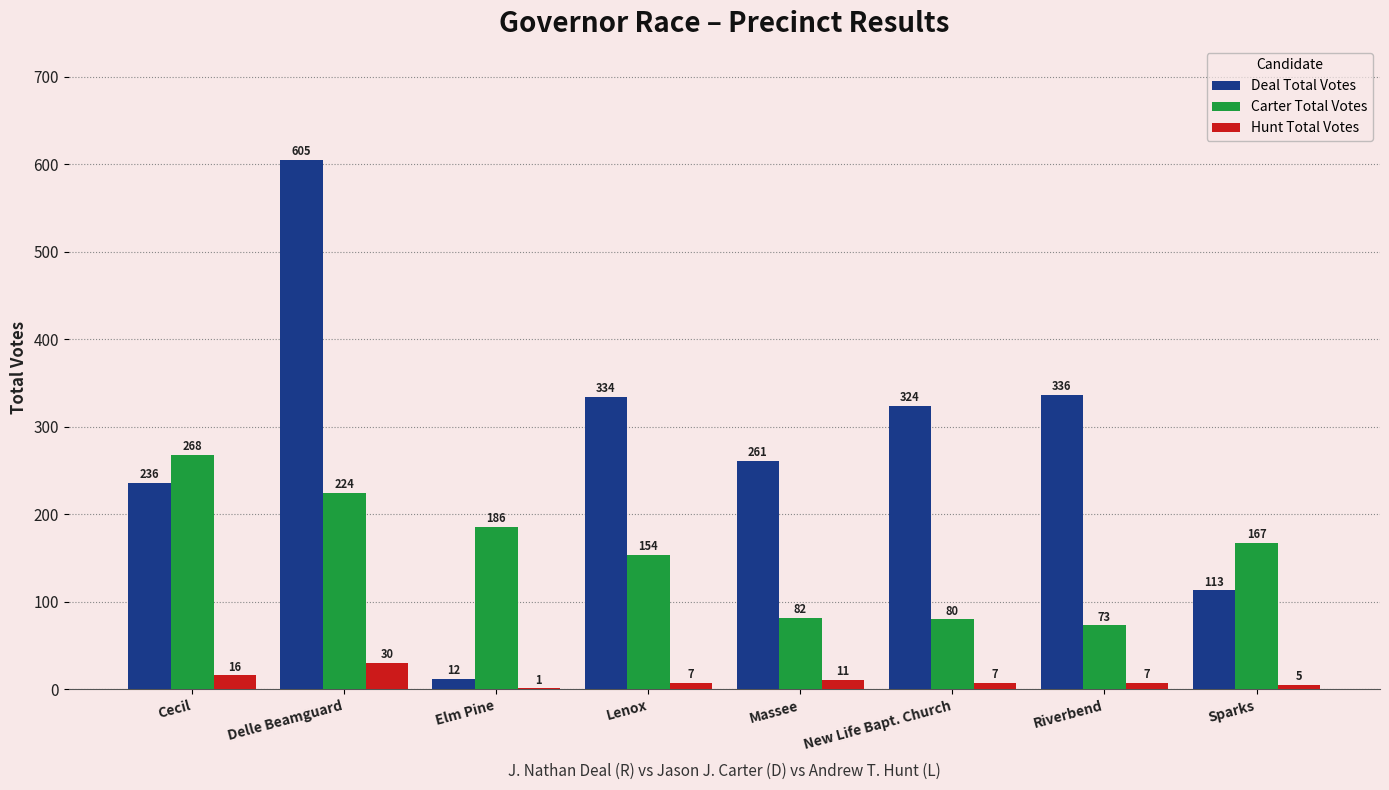

Between New Life Bapt. Church and Sparks, which series saw the biggest shift?

Deal Total Votes